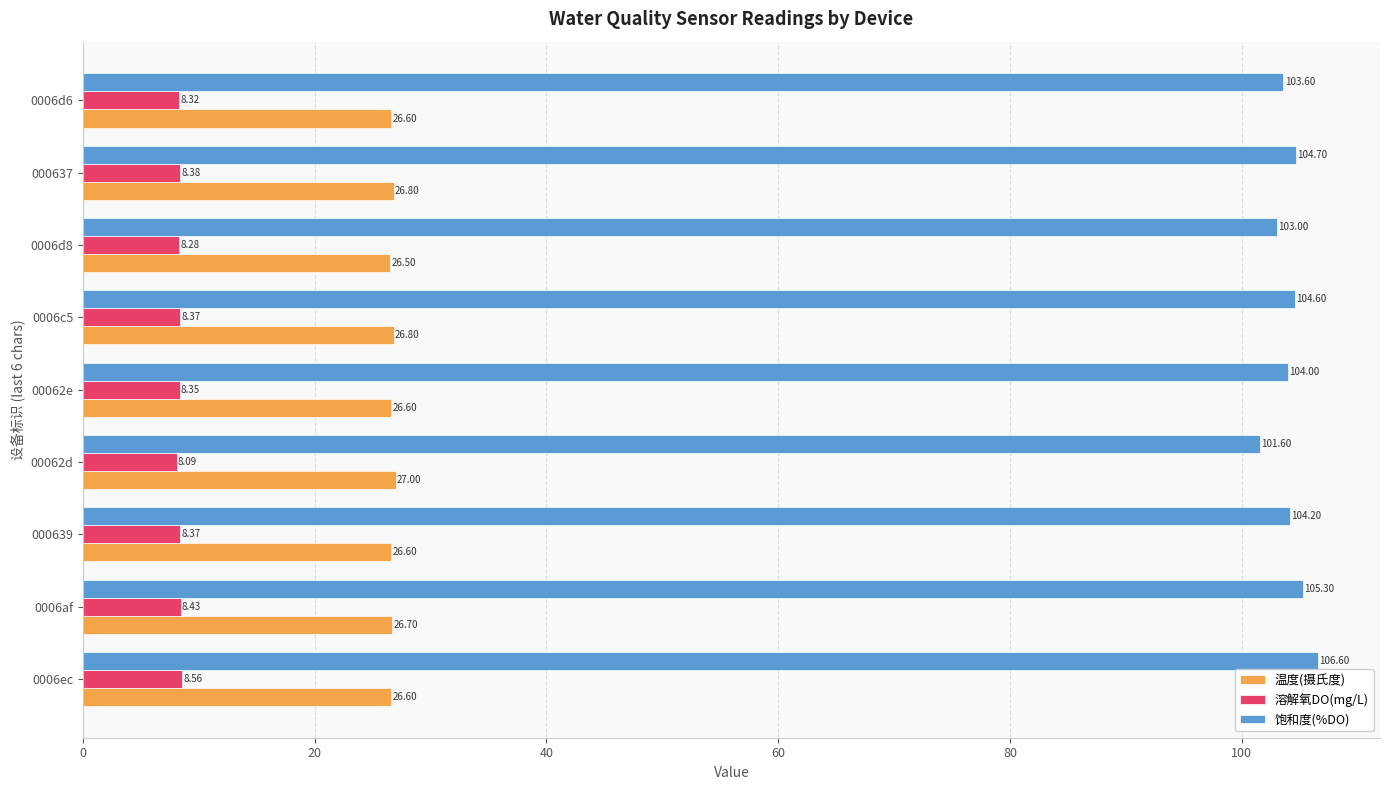

Which series has the largest range (max minus min)?

饱和度(%DO)